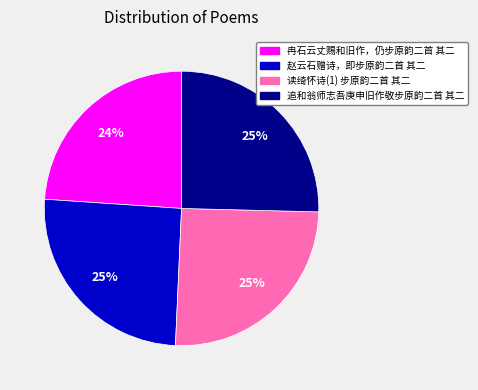

To the nearest percent, what is the average slice percentage?

25%